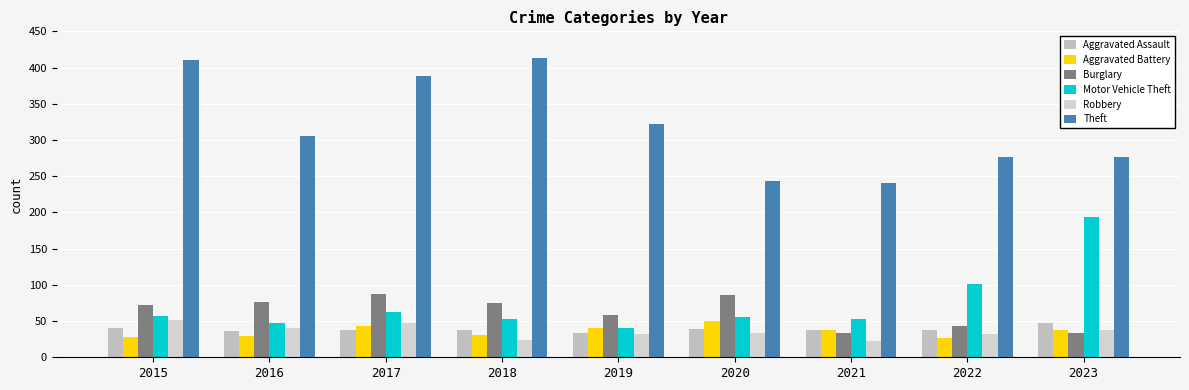

What is the maximum value shown in the chart?

413